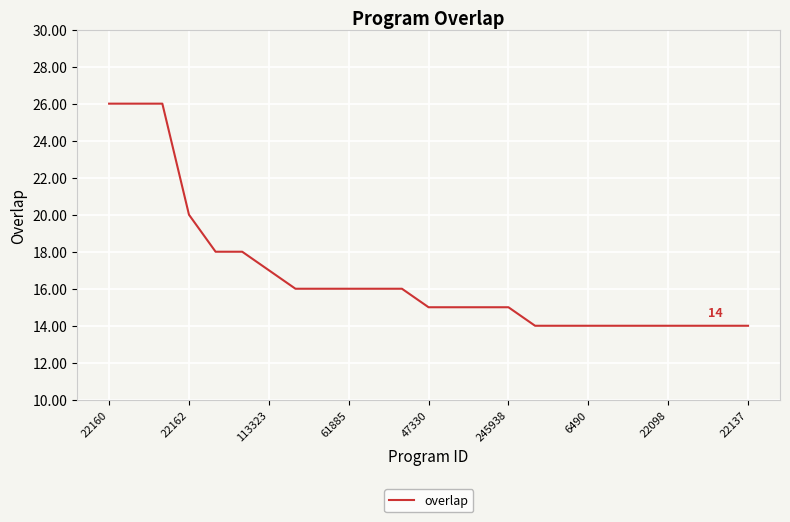

Does the chart display data point markers on the line(s)?

No